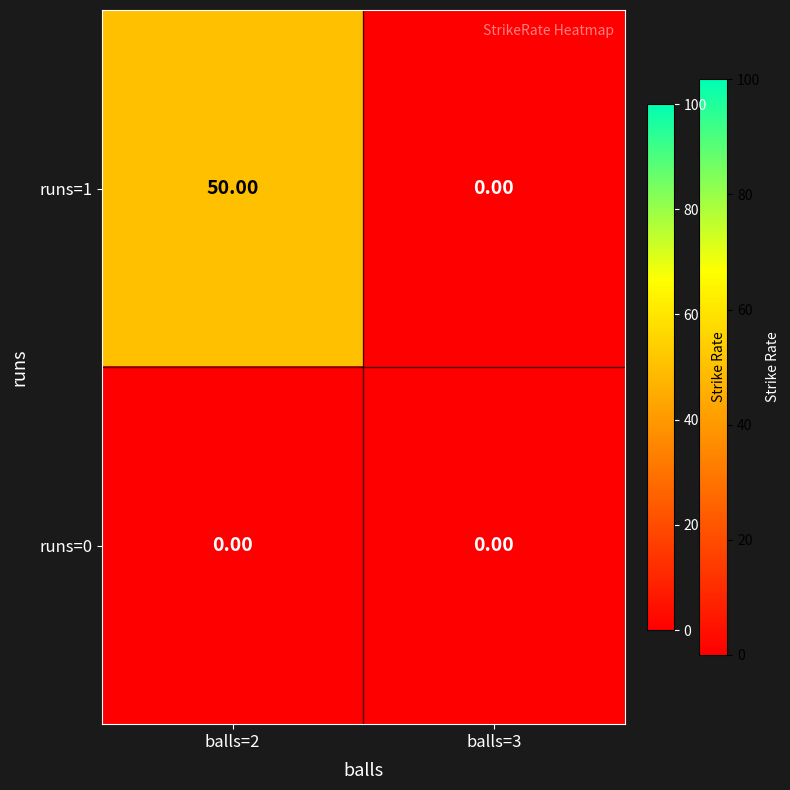

At which category is the sum across all series the highest?

balls=2